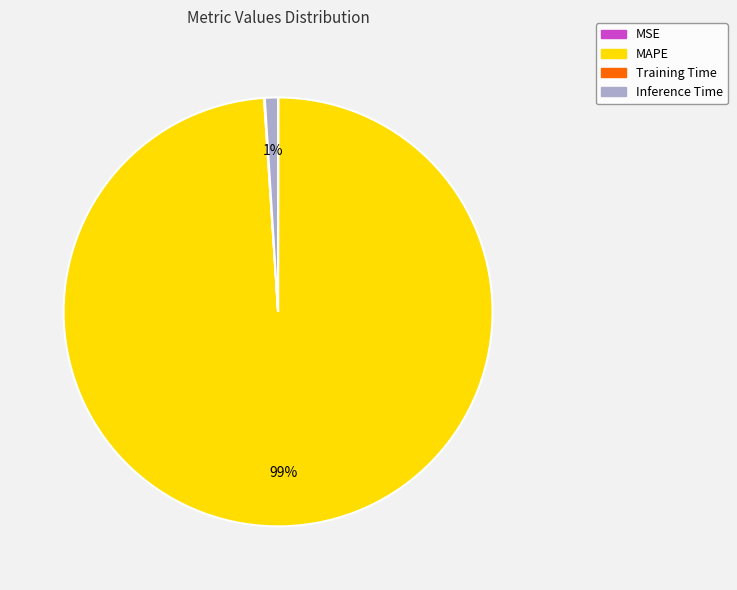

What percentage is the Inference Time slice, to the nearest percent?

1%